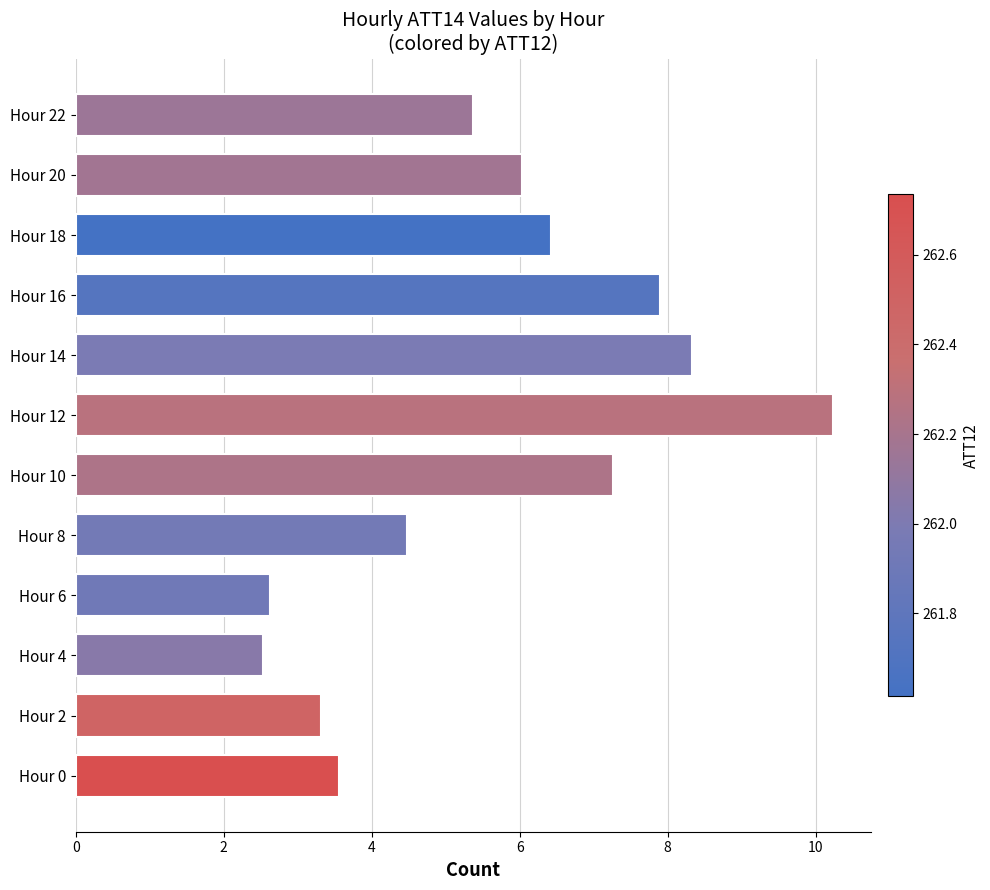

The value at Hour 10 is 7.3. True or false?

True